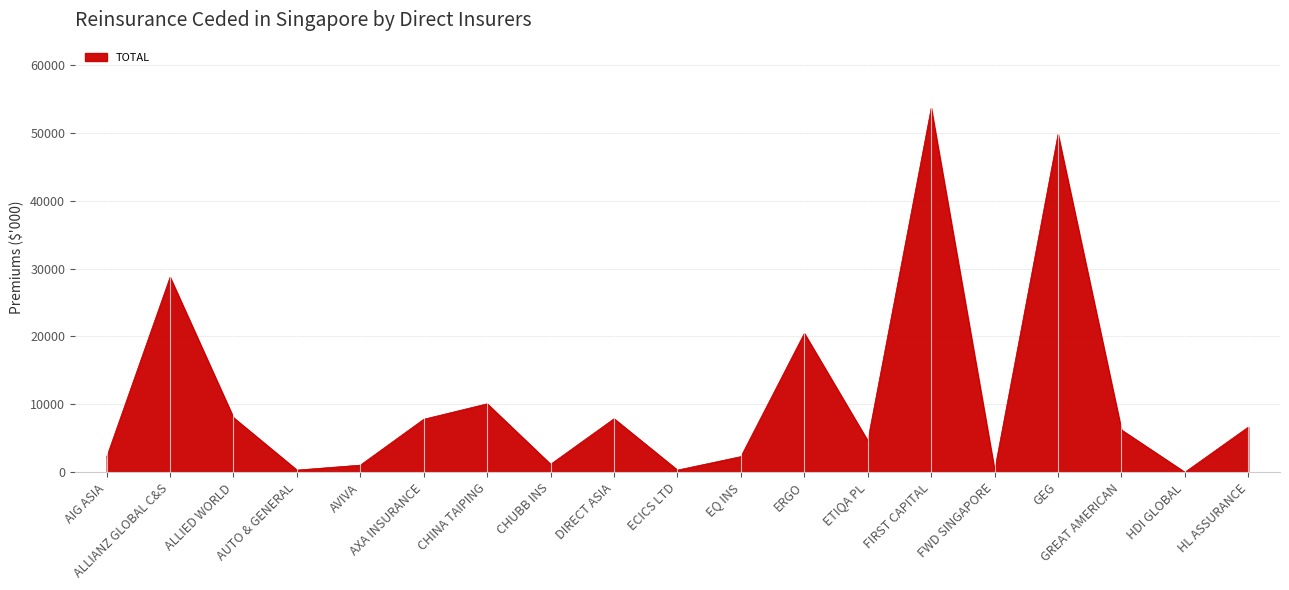

What is the difference between the maximum and minimum values?

53618.9